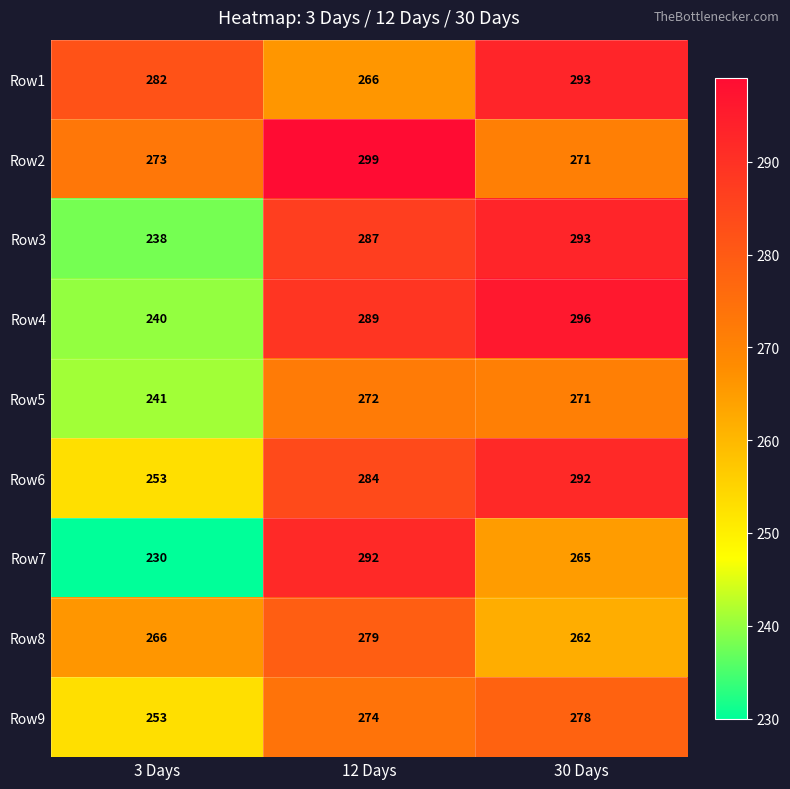

The Row4 series shows 117 at 30 Days. True or false?

False